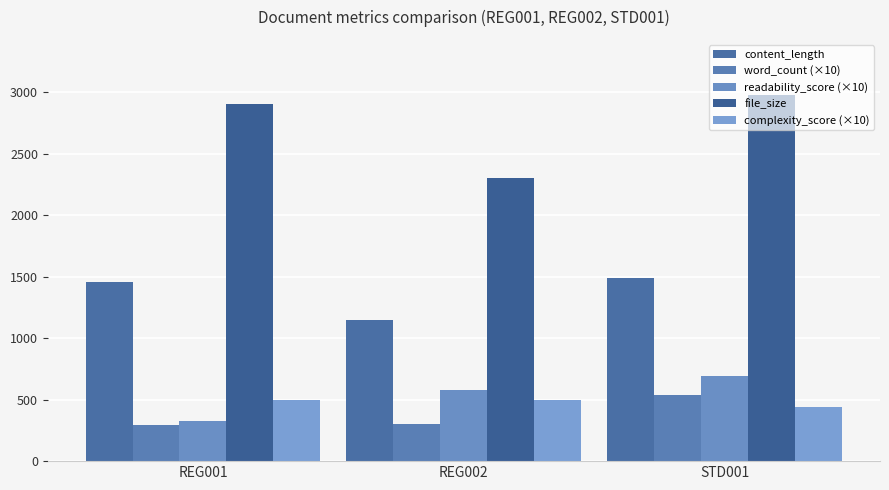

What value does the content_length series have at STD001?

1490.0